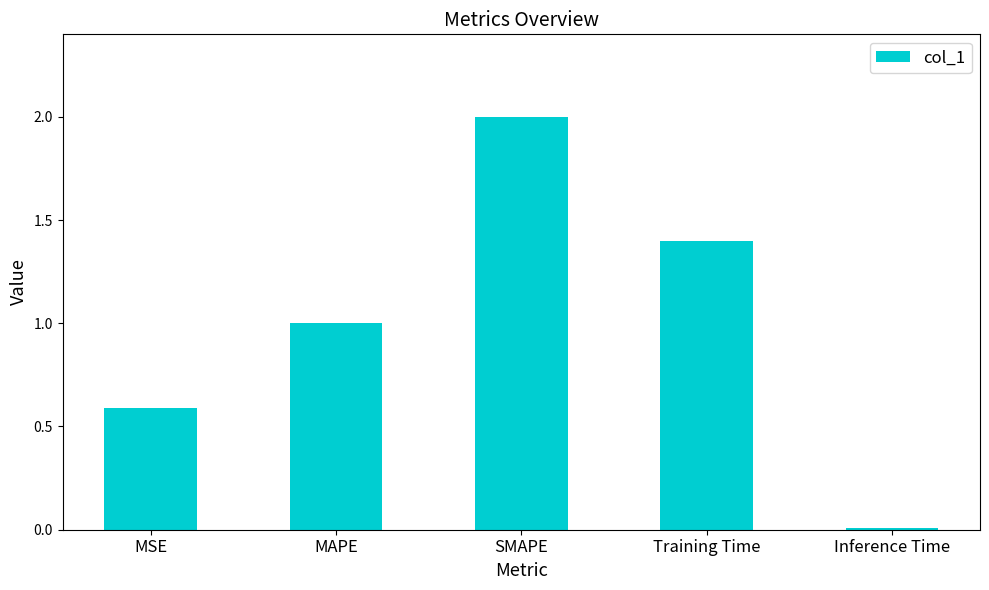

What value does the data have at MAPE?

1.0